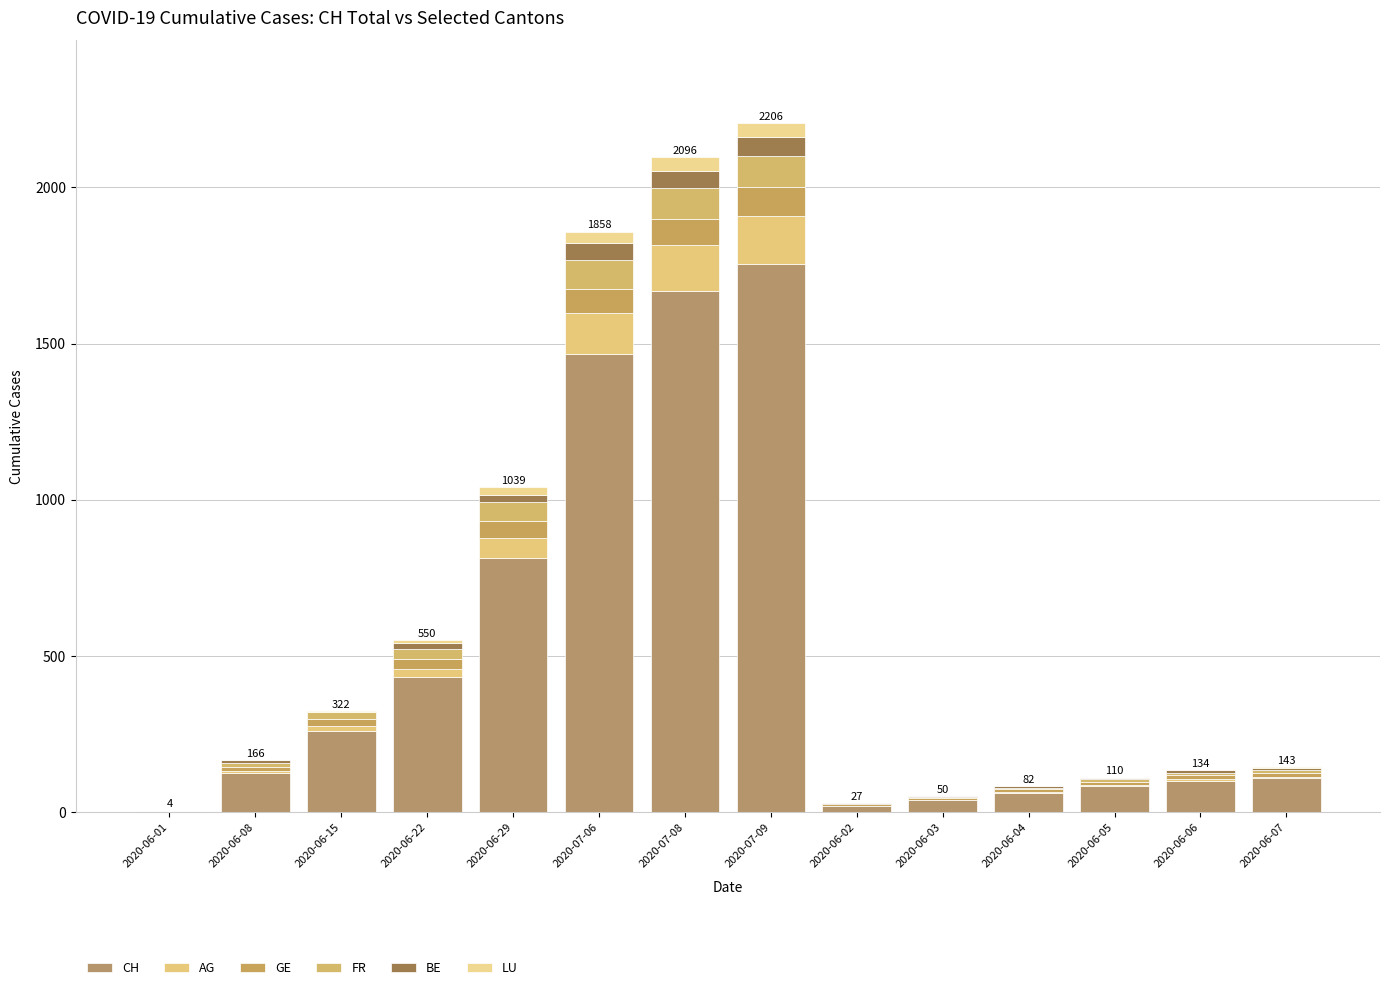

Are the bars grouped side by side (vs. stacked)?

No